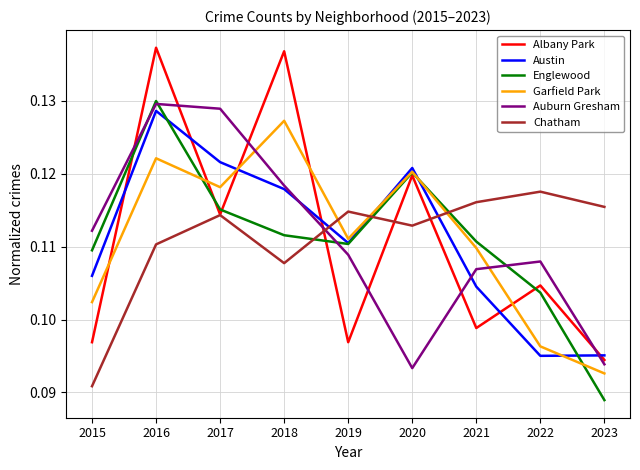

At which label is Garfield Park closest to 0?

2023